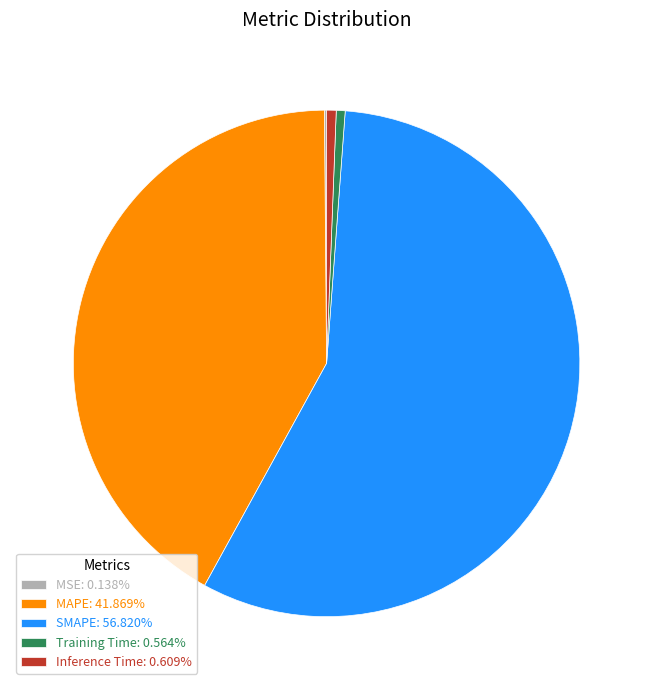

Is there any slice that represents more than half of the pie?

Yes